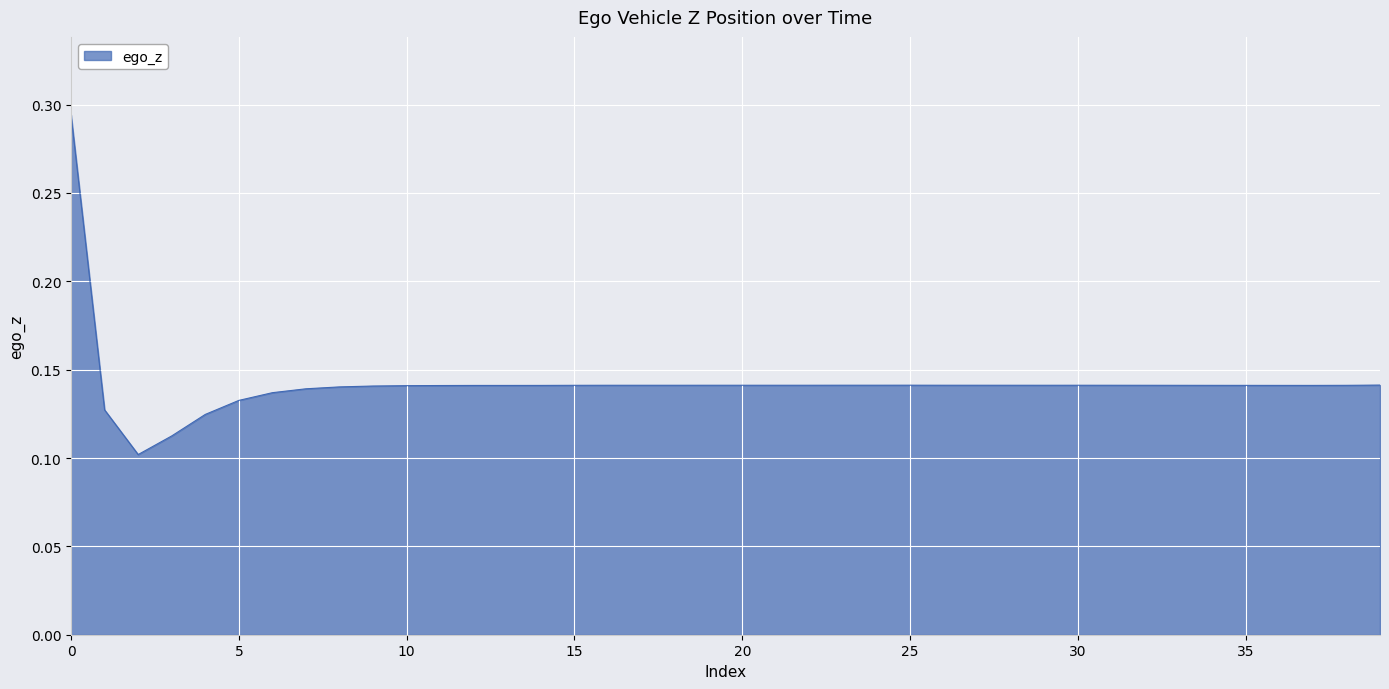

What is the smallest value displayed?

0.1